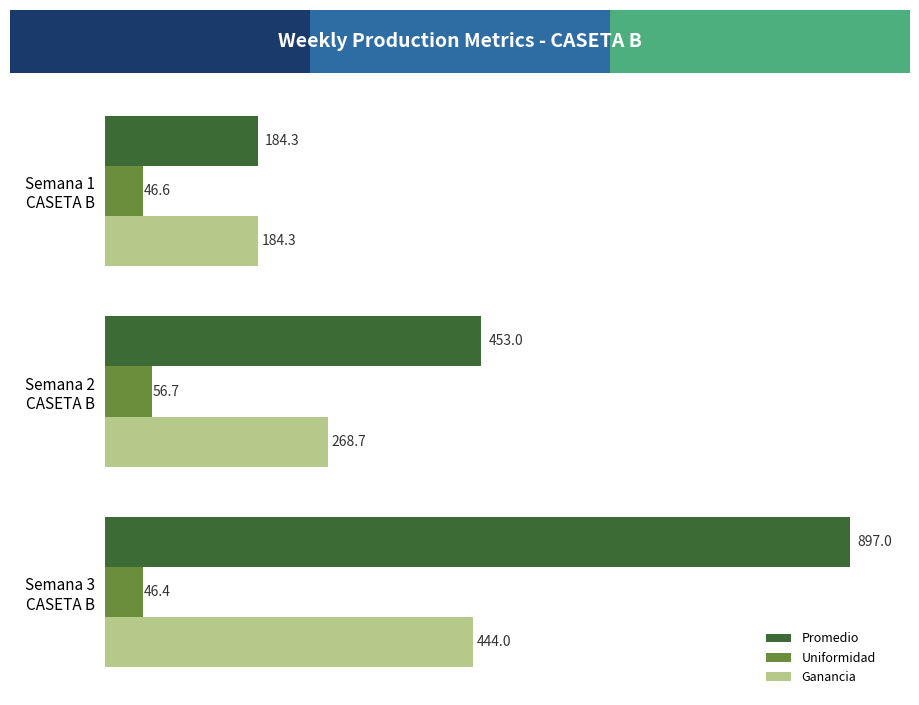

Count the number of categories in the chart.

3